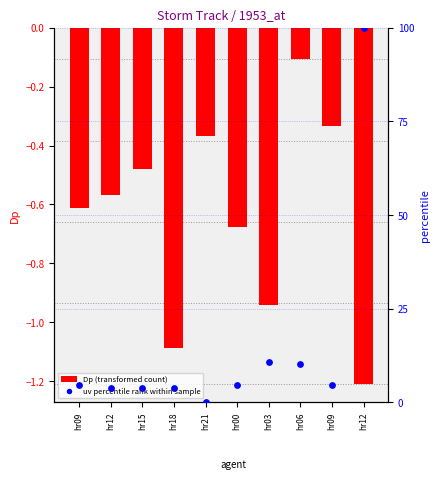

At which category is the sum across all series the highest?

hr12